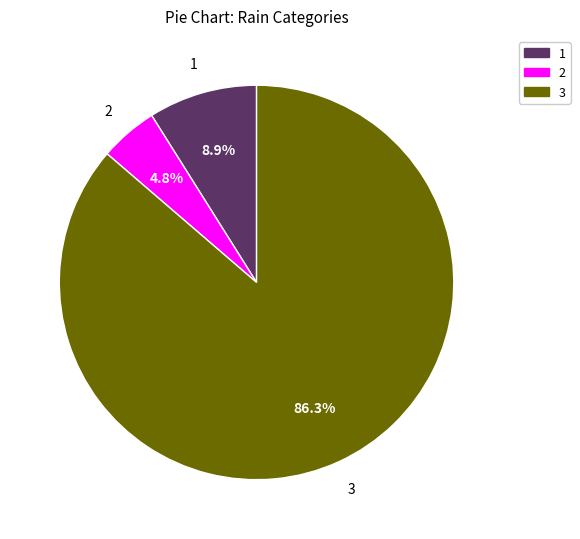

Does any single category account for the majority?

Yes